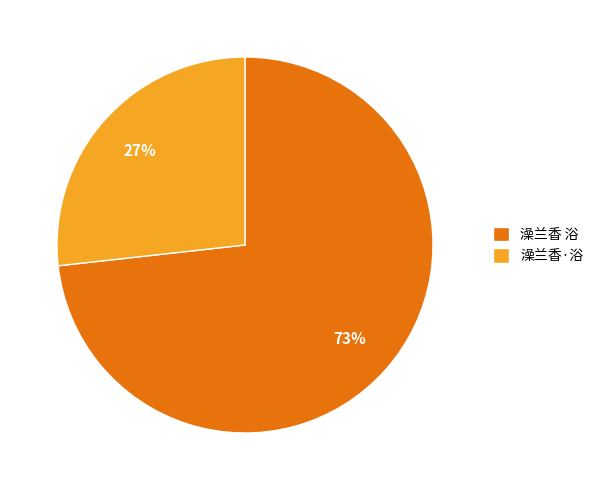

To the nearest percent, what is the difference between the 澡兰香 浴 and 澡兰香·浴 slice percentages?

46%